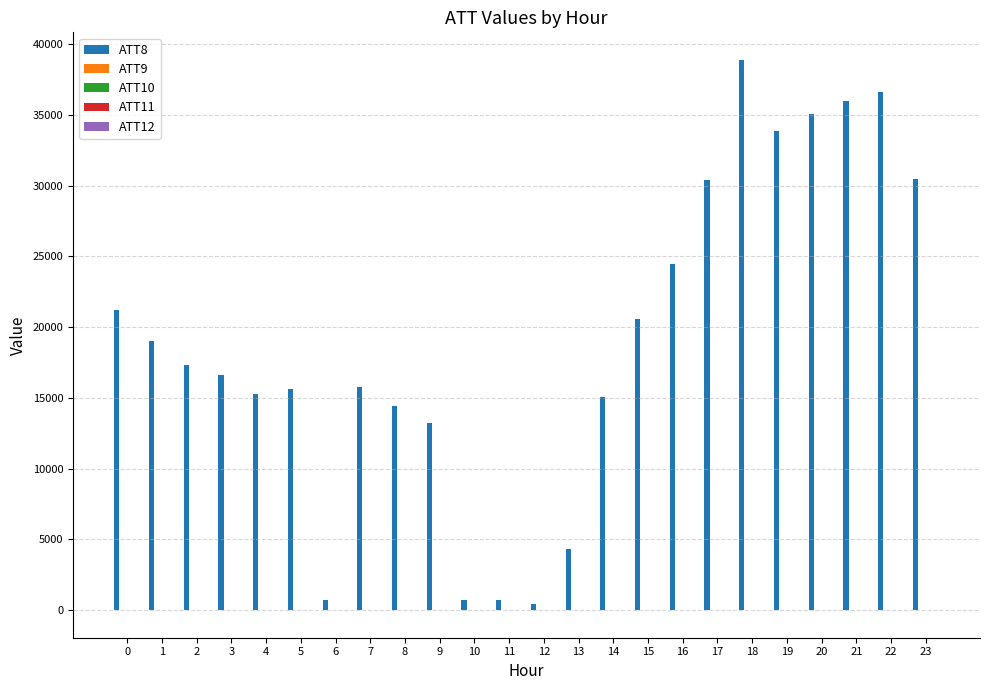

The value of ATT8 at 2 is 17300.0. True or false?

True